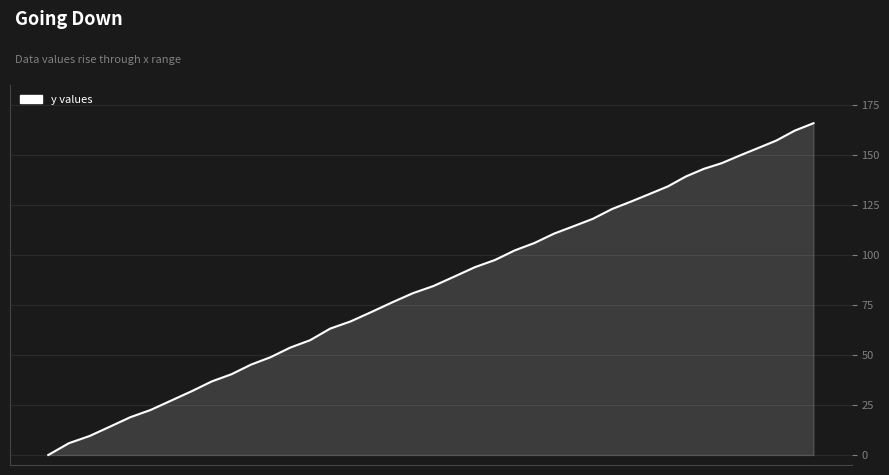

What is the difference between the maximum and minimum values?

165.9